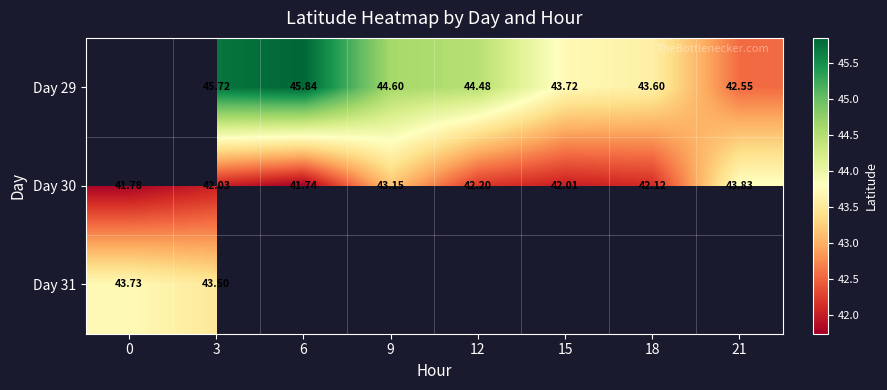

Which label corresponds to the largest value in the chart?

6